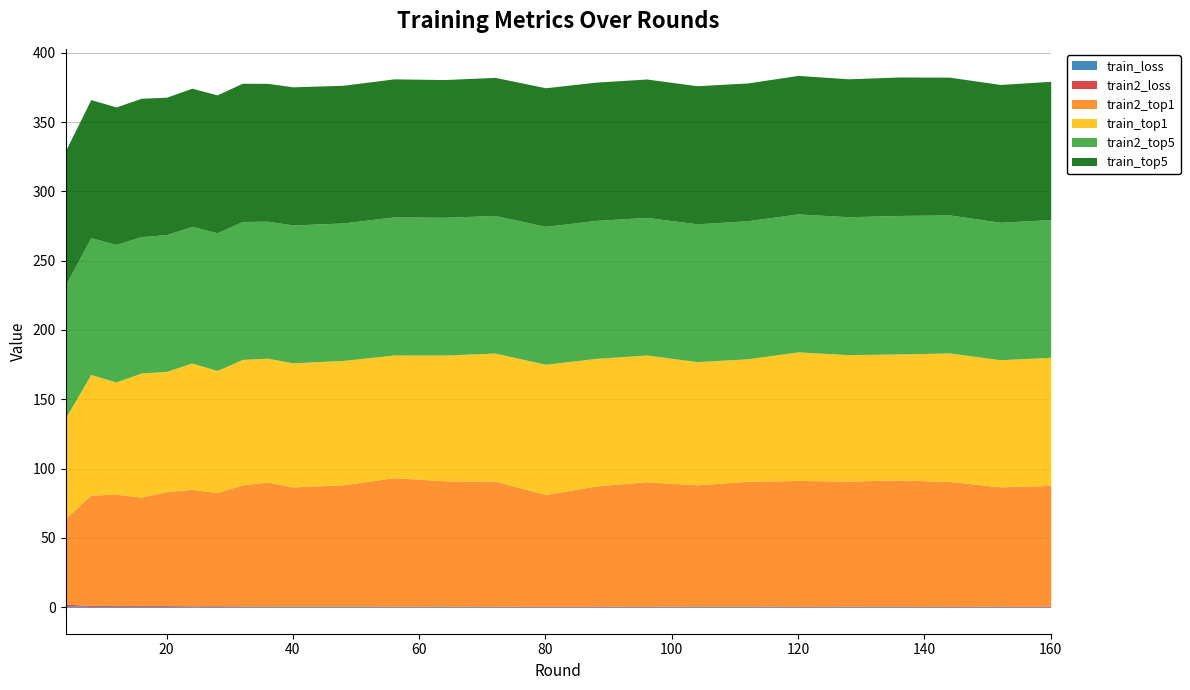

At which category is the sum across all series the highest?

120